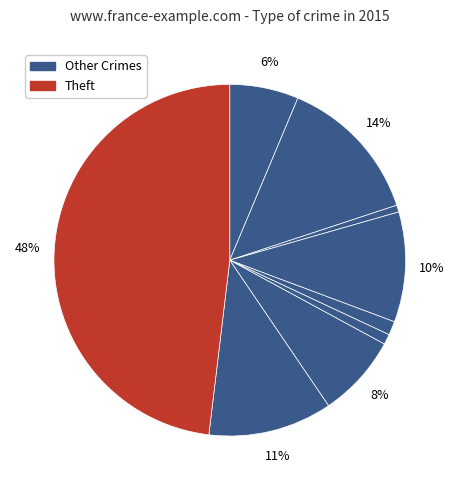

Which category has the biggest portion of the pie?

Theft